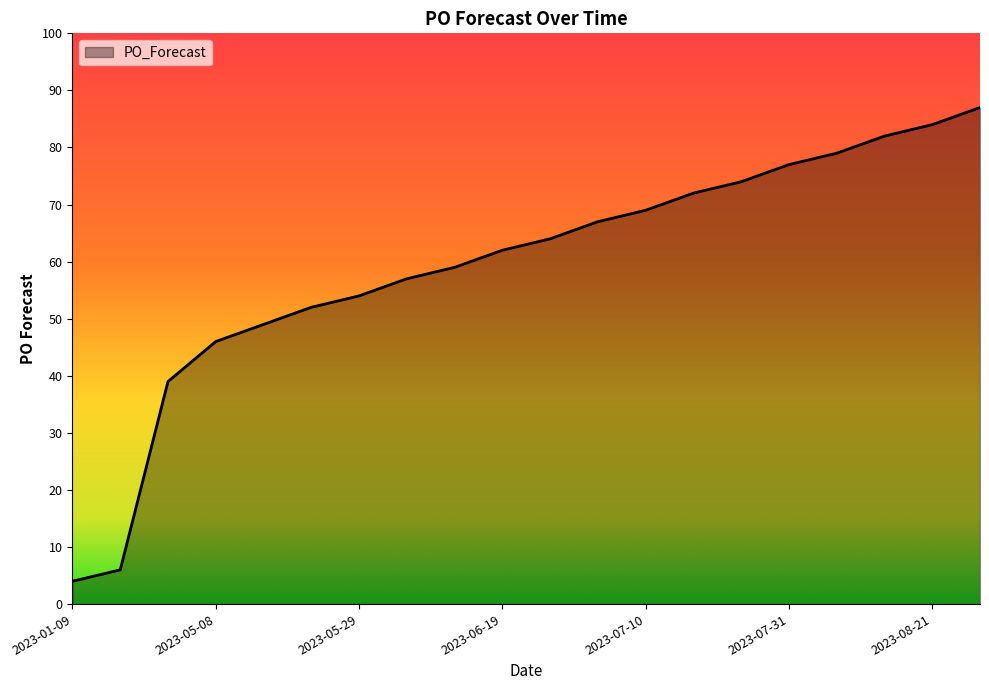

What is the difference between the maximum and minimum values?

83